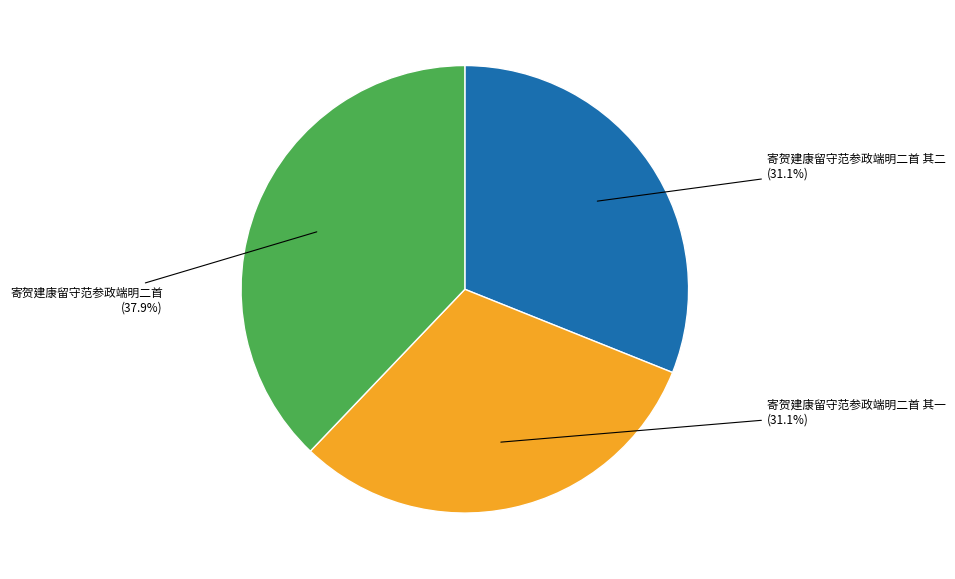

To the nearest percent, what is the difference between the largest and smallest slice percentages?

7%